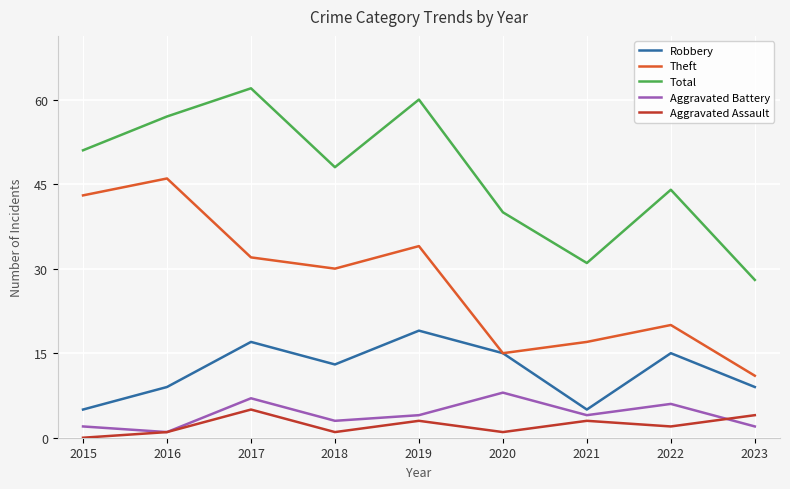

What are all the series names shown in the legend?

Robbery, Theft, Total, Aggravated Battery, Aggravated Assault